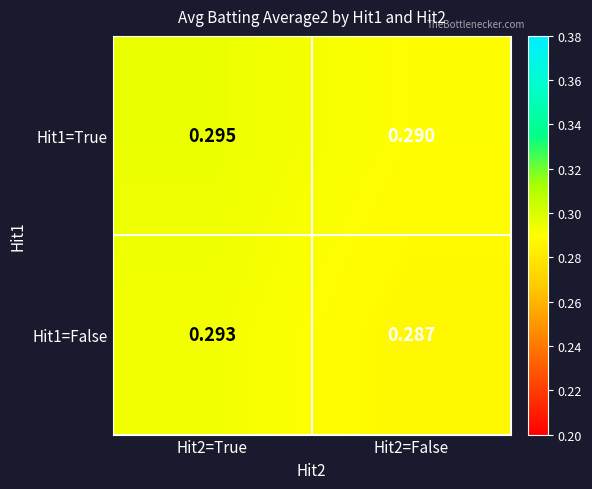

Is the value of Hit1=True at Hit2=False greater than the value of Hit1=False at Hit2=True?

No